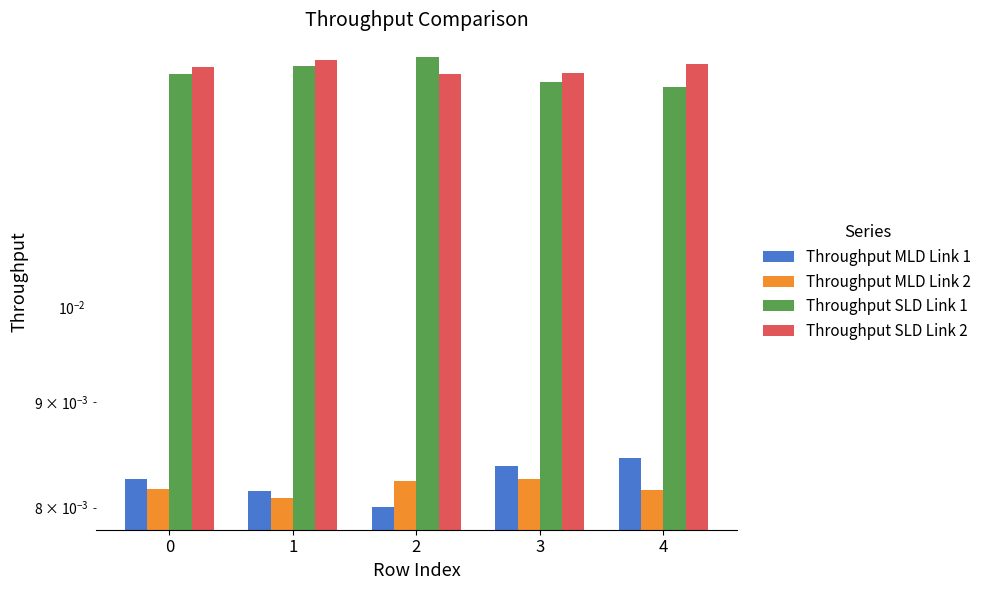

Which series changed the most between 1 and 3?

Throughput SLD Link 1